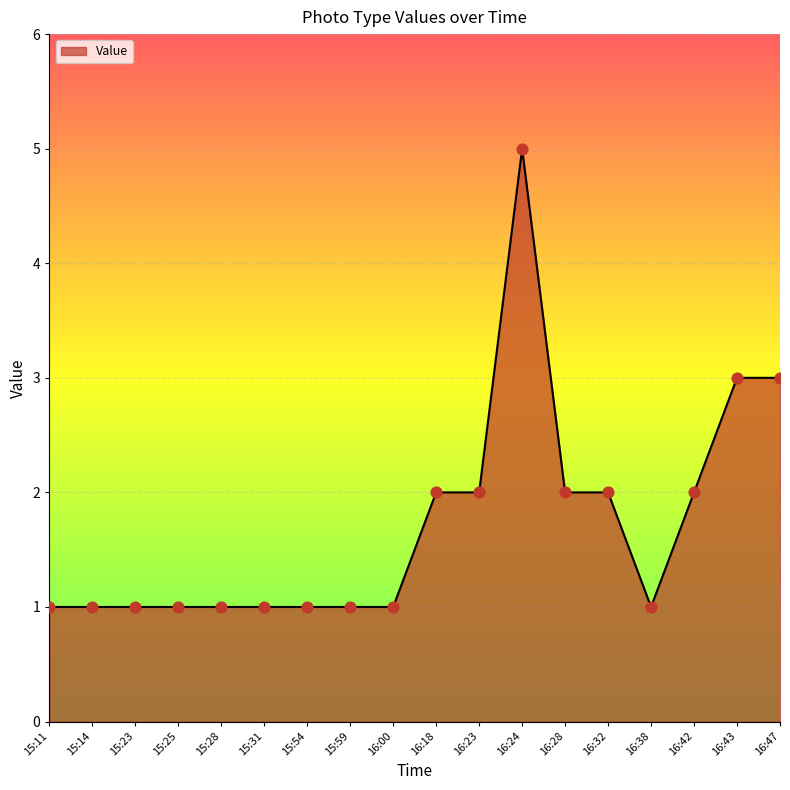

What is the change in value from 16:18 to 16:24?

+3